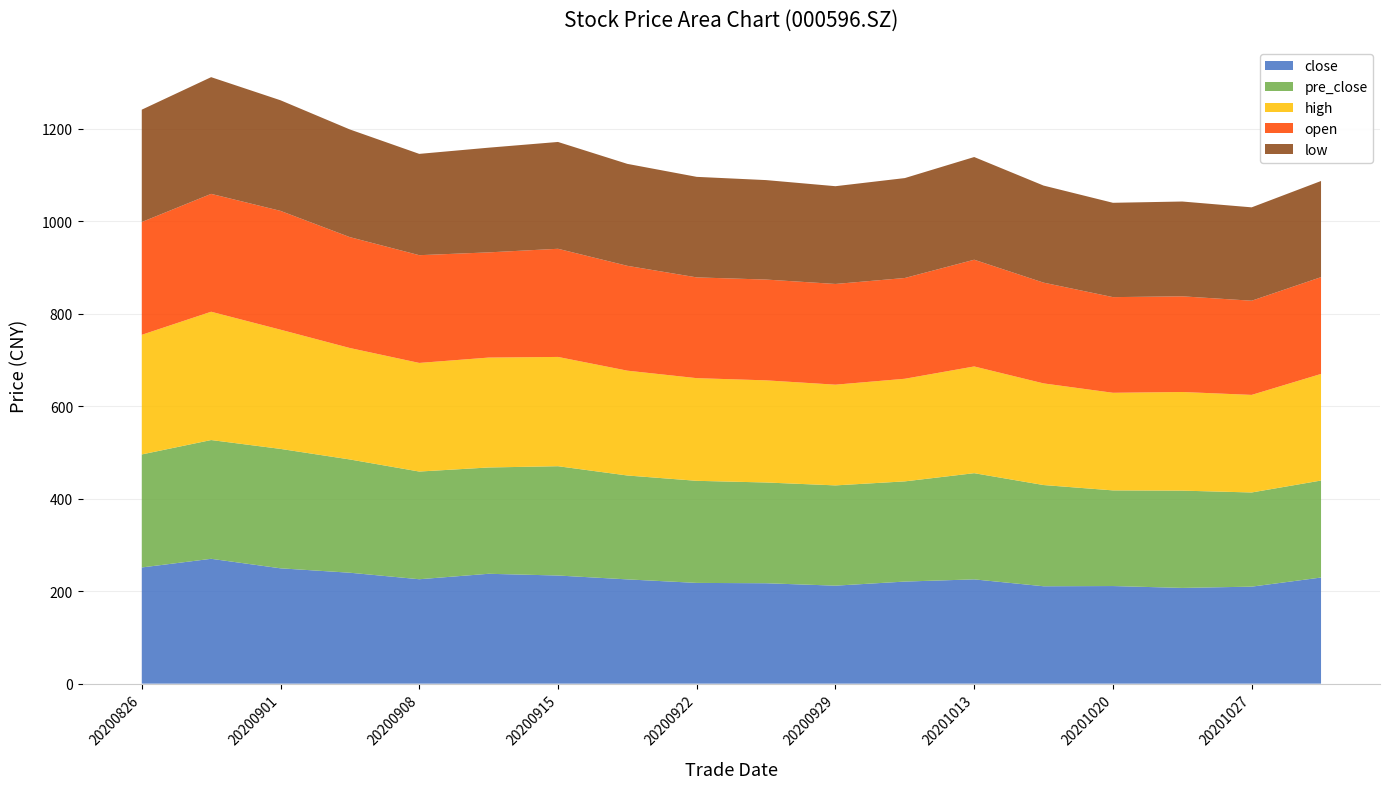

Reading left to right, list all the values displayed in this chart.

close: 20200826=251.4	20200828=270.1	20200901=249.5	20200904=240.0	20200908=225.9	20200911=237.7	20200915=233.9	20200918=225.6	20200922=218.0	20200925=217.2	20200929=212.0	20201009=220.8	20201013=225.6	20201016=210.7	20201020=211.2	20201023=207.1	20201027=209.9	20201028=229.6
pre_close: 20200826=244.5	20200828=256.9	20200901=258.4	20200904=245.0	20200908=233.0	20200911=230.0	20200915=236.5	20200918=224.8	20200922=220.9	20200925=218.0	20200929=216.9	20201009=216.8	20201013=229.8	20201016=219.0	20201020=206.9	20201023=210.5	20201027=203.8	20201028=209.9
high: 20200826=258.8	20200828=277.6	20200901=257.9	20200904=241.1	20200908=235.0	20200911=237.8	20200915=236.4	20200918=226.8	20200922=222.1	20200925=221.0	20200929=217.9	20201009=222.0	20201013=230.9	20201016=219.9	20201020=211.2	20201023=213.4	20201027=211.1	20201028=230.6
open: 20200826=244.0	20200828=255.0	20200901=257.1	20200904=239.9	20200908=233.1	20200911=227.6	20200915=234.0	20200918=226.8	20200922=218.0	20200925=218.0	20200929=217.9	20201009=218.0	20201013=230.9	20201016=218.0	20201020=206.9	20201023=207.0	20201027=203.8	20201028=209.4
low: 20200826=243.1	20200828=252.5	20200901=239.3	20200904=232.9	20200908=219.2	20200911=226.5	20200915=231.1	20200918=220.6	20200922=217.5	20200925=215.2	20200929=211.5	20201009=216.2	20201013=222.2	20201016=210.0	20201020=204.1	20201023=205.1	20201027=202.0	20201028=208.0